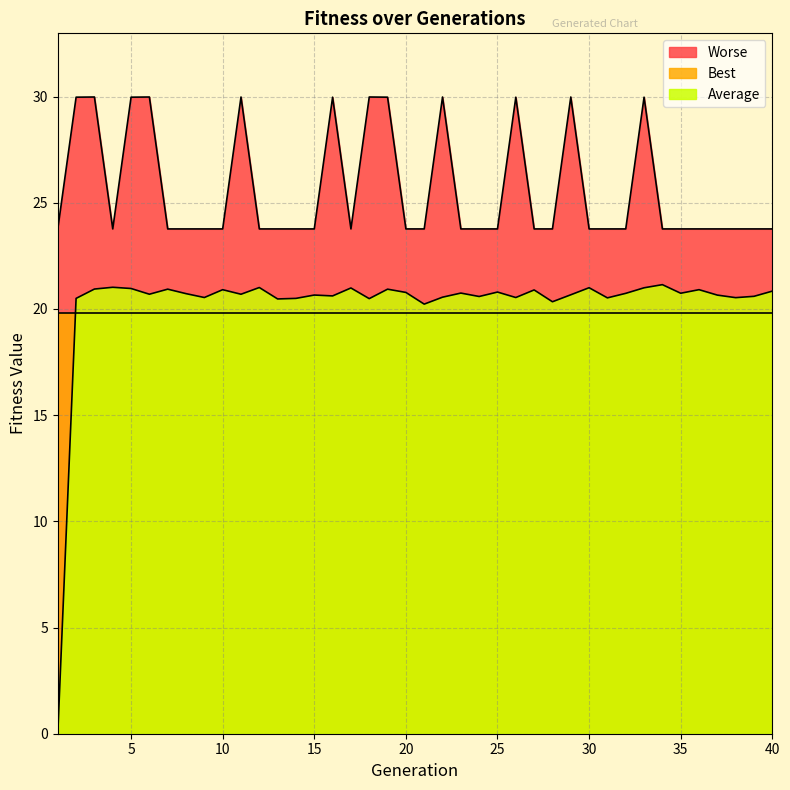

How many distinct data groups are displayed?

3